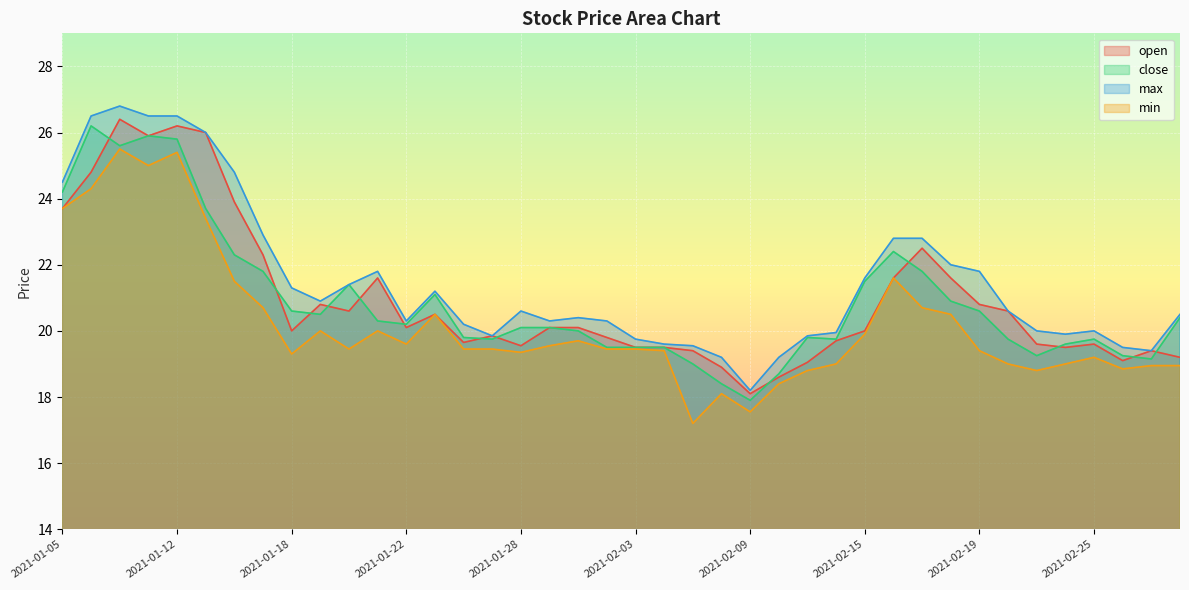

What is the difference between the close values at 2021-02-02 and 2021-01-20?

1.9